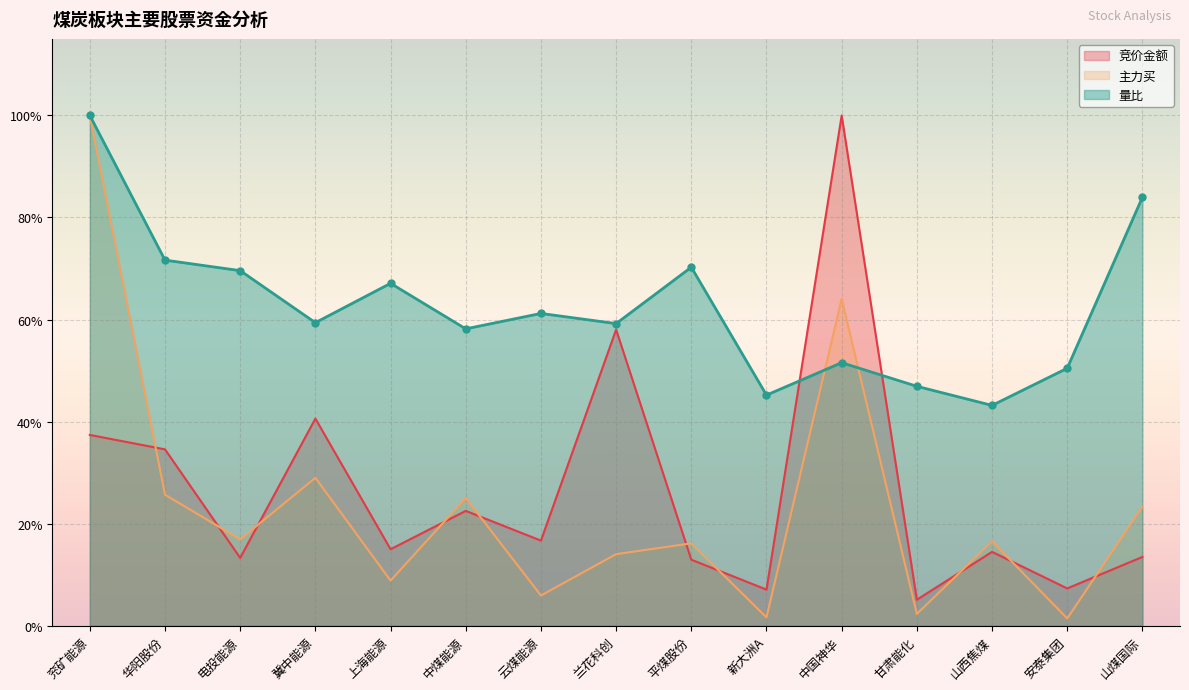

Is it true that 量比 equals 0.8 at 甘肃能化?

False